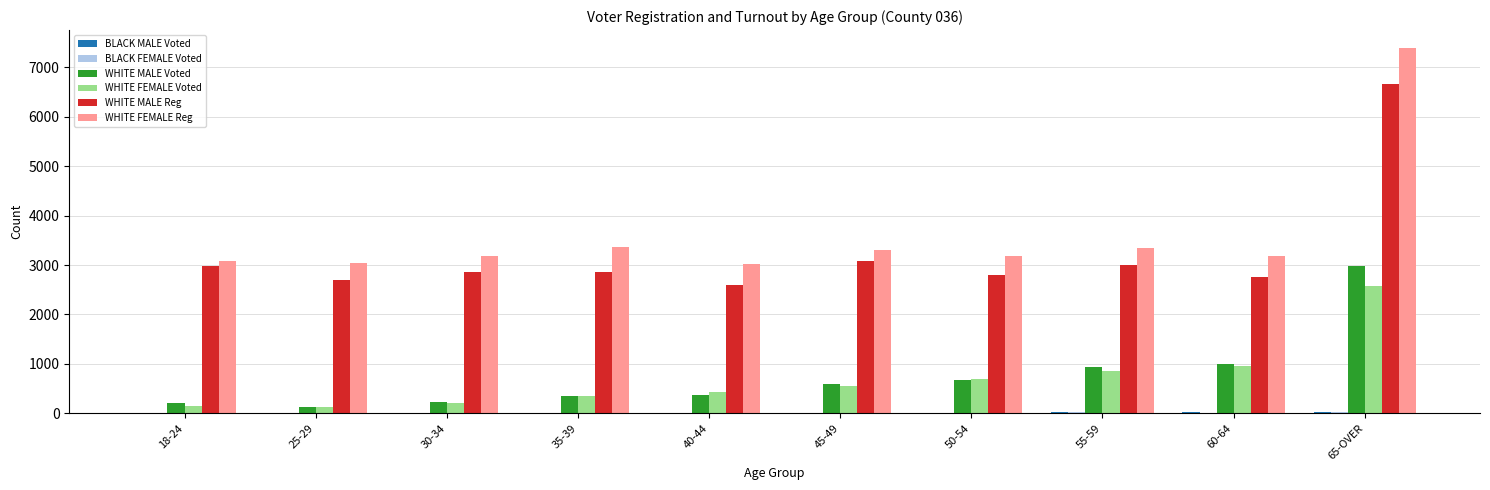

What is the sum of all WHITE MALE Voted values?

7419